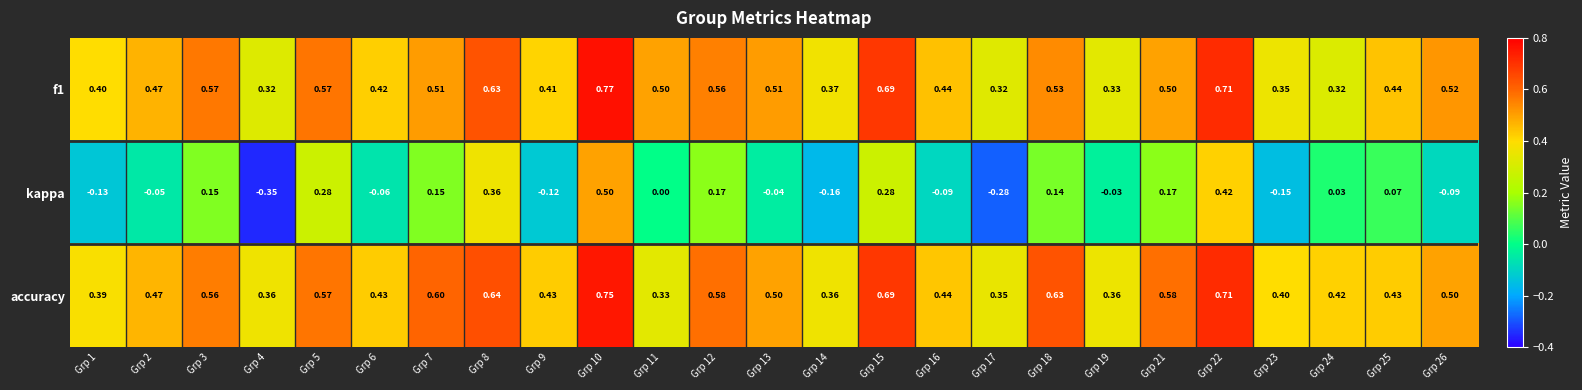

Which series has the largest total across all categories?

accuracy